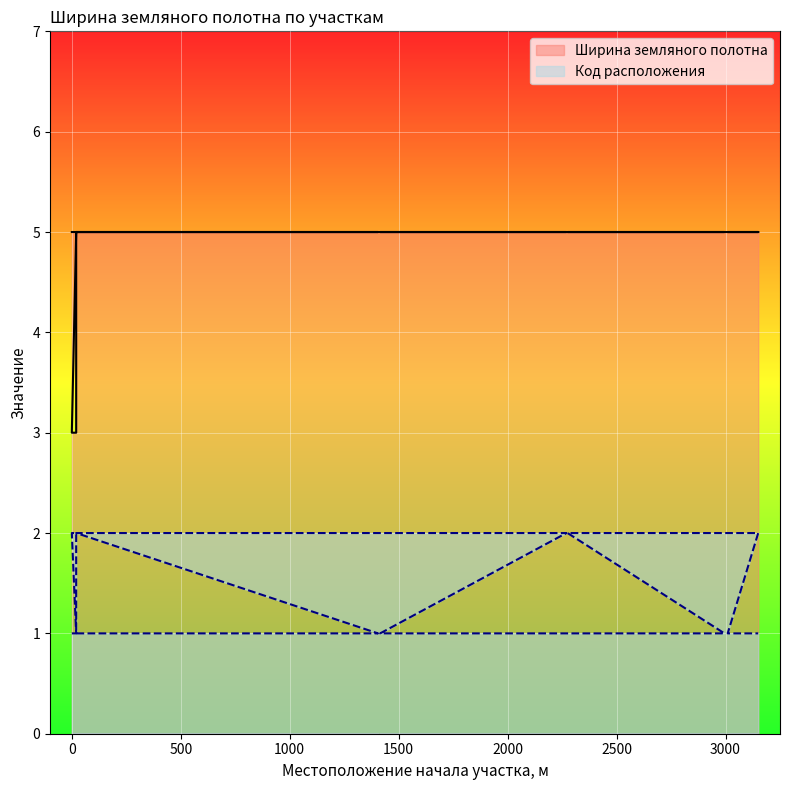

Rank the series by their maximum value, from lowest to highest.

Код расположения, Ширина земляного полотна